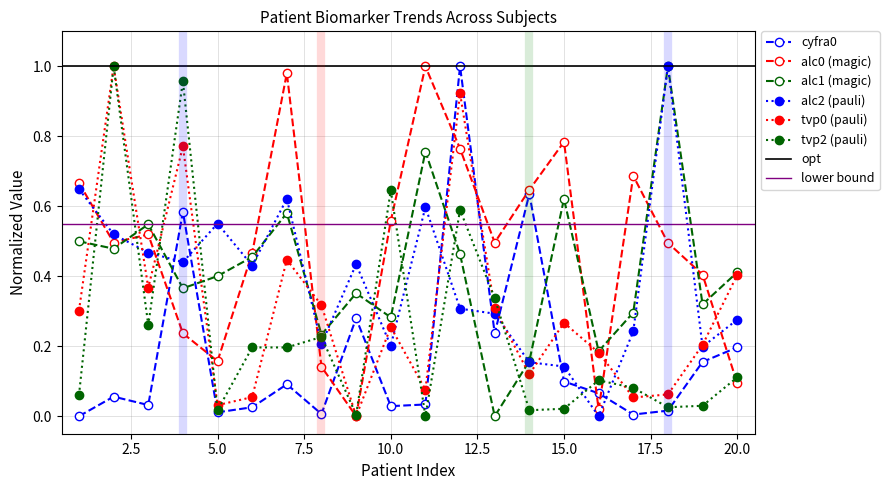

The value of cyfra0 at 15.0 is 0.2. True or false?

False